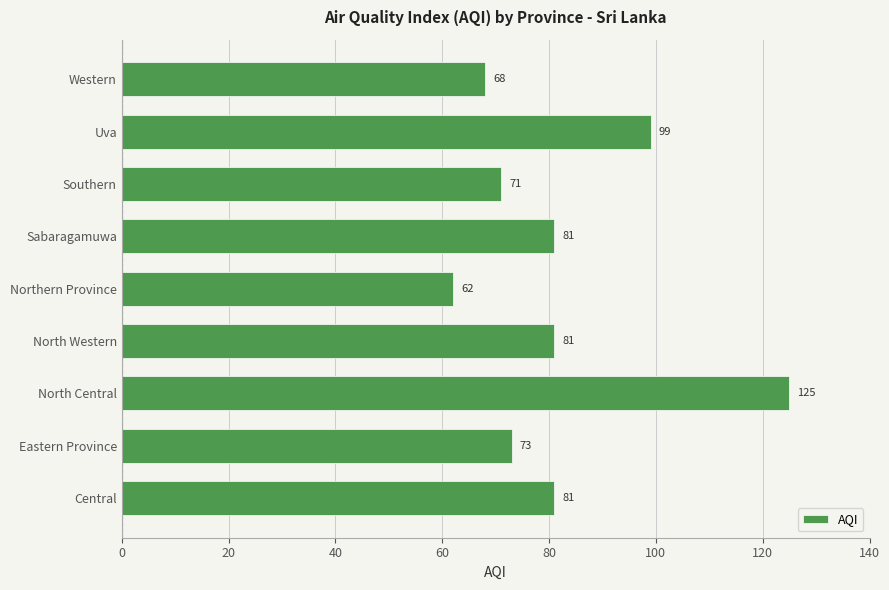

What is the difference between the maximum and second lowest values?

57